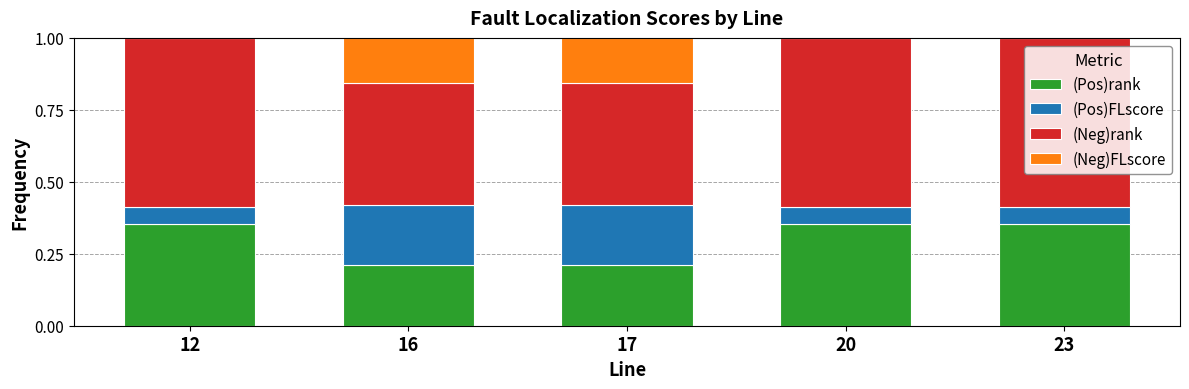

What is the sum of all (Pos)rank values?

1.5